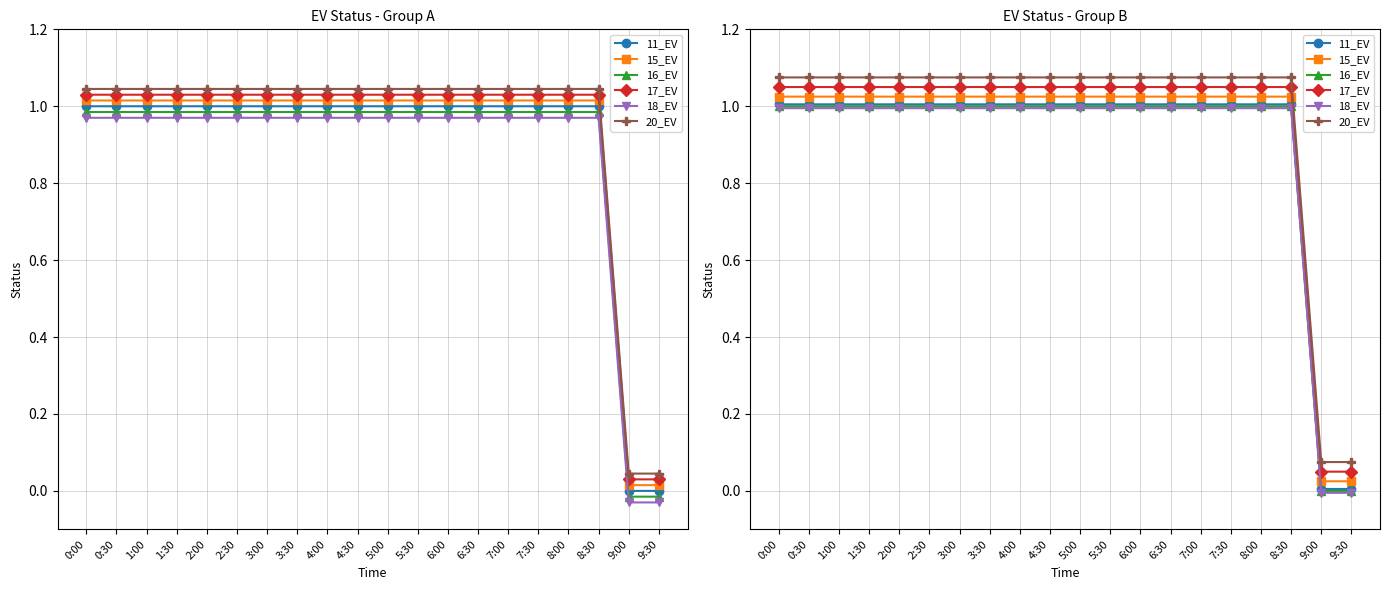

How many data points in 11_EV are above 1?

18